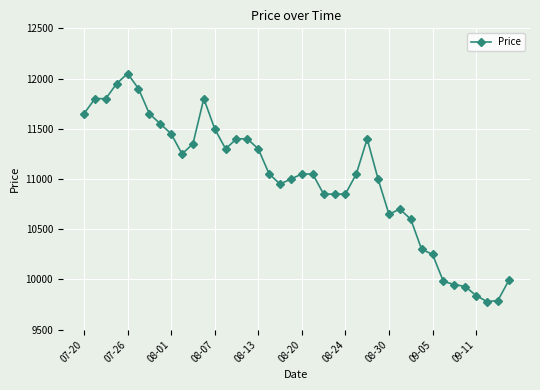

What is the value of the 34th point from the left?

9980